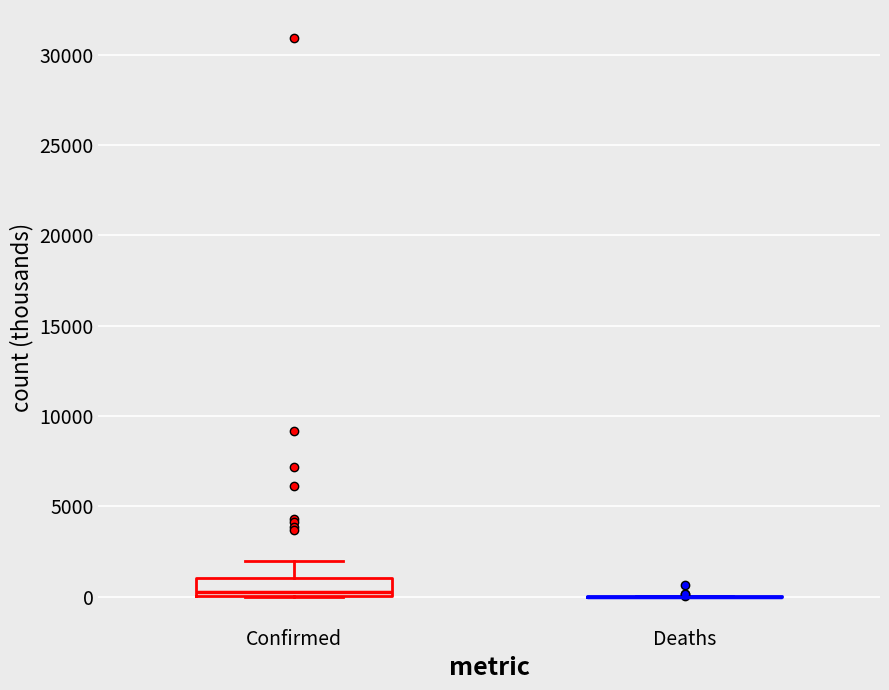

Reading left to right, read every box against the y-axis: the position of its median line, the range the box covers, and the ends of its whiskers. The values are not printed on the chart, so give them approximately, as read against the axis.

Confirmed: median 500, box 0 to 1000, whiskers 0 to 2000
Deaths: box collapsed to a line at 0, whiskers 0 to 0